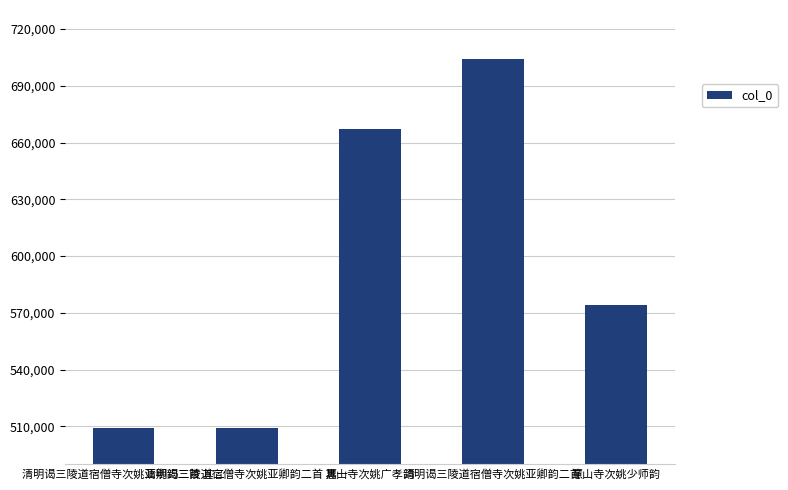

What is the greatest value displayed?

704006